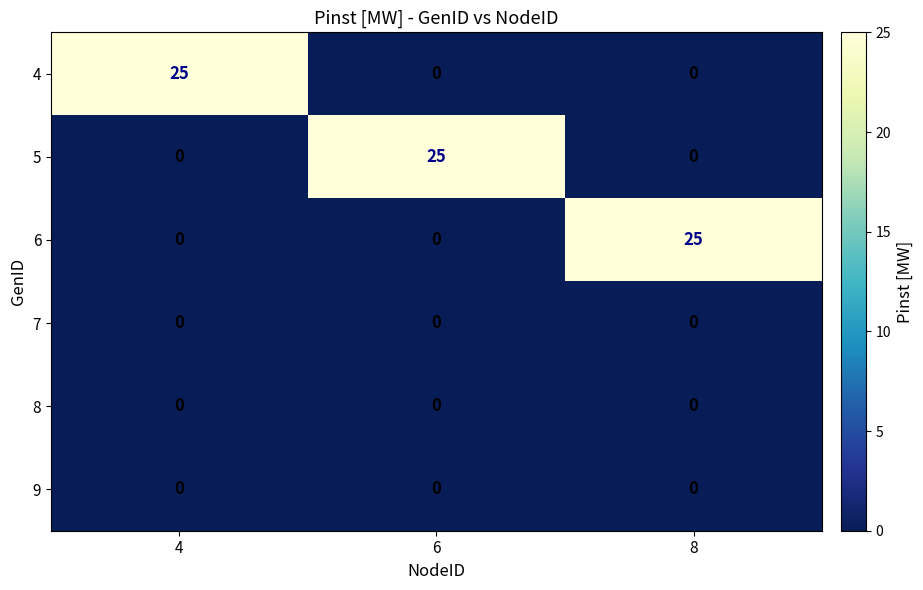

At how many categories does at least one series exceed 14?

3